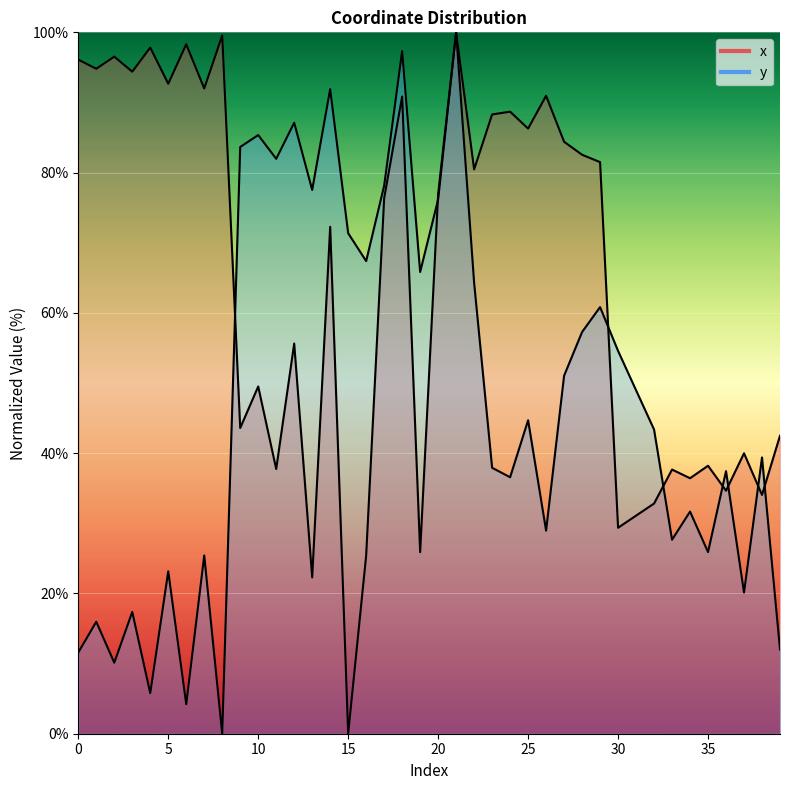

In y, how many points are higher than both neighbors (excluding endpoints)?

14